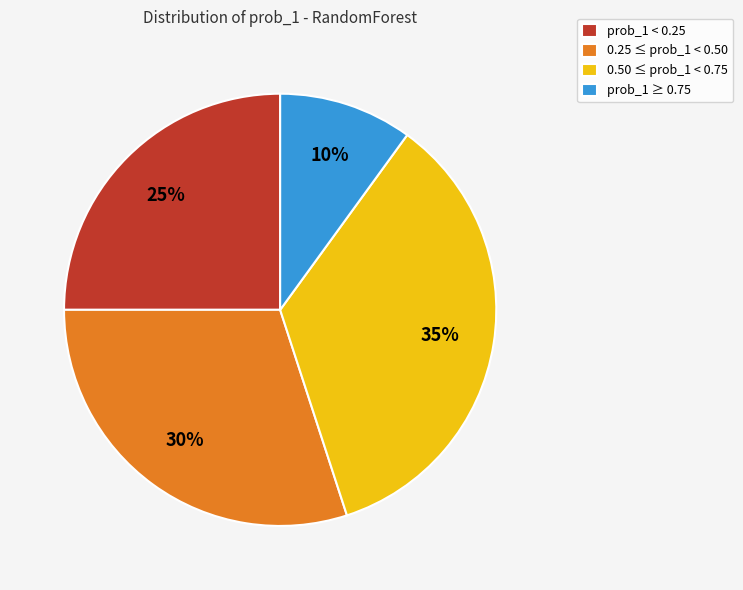

Is 0.50 ≤ prob_1 < 0.75 the majority of the pie?

No